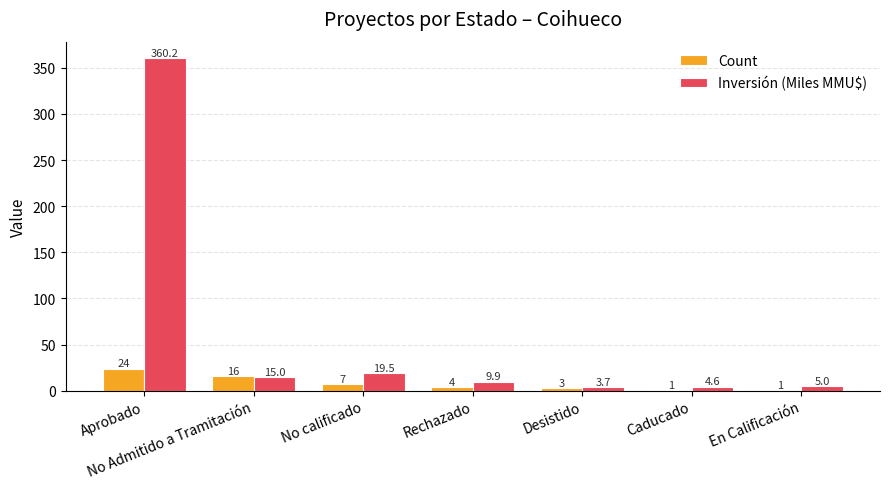

How many groups of bars are there?

7